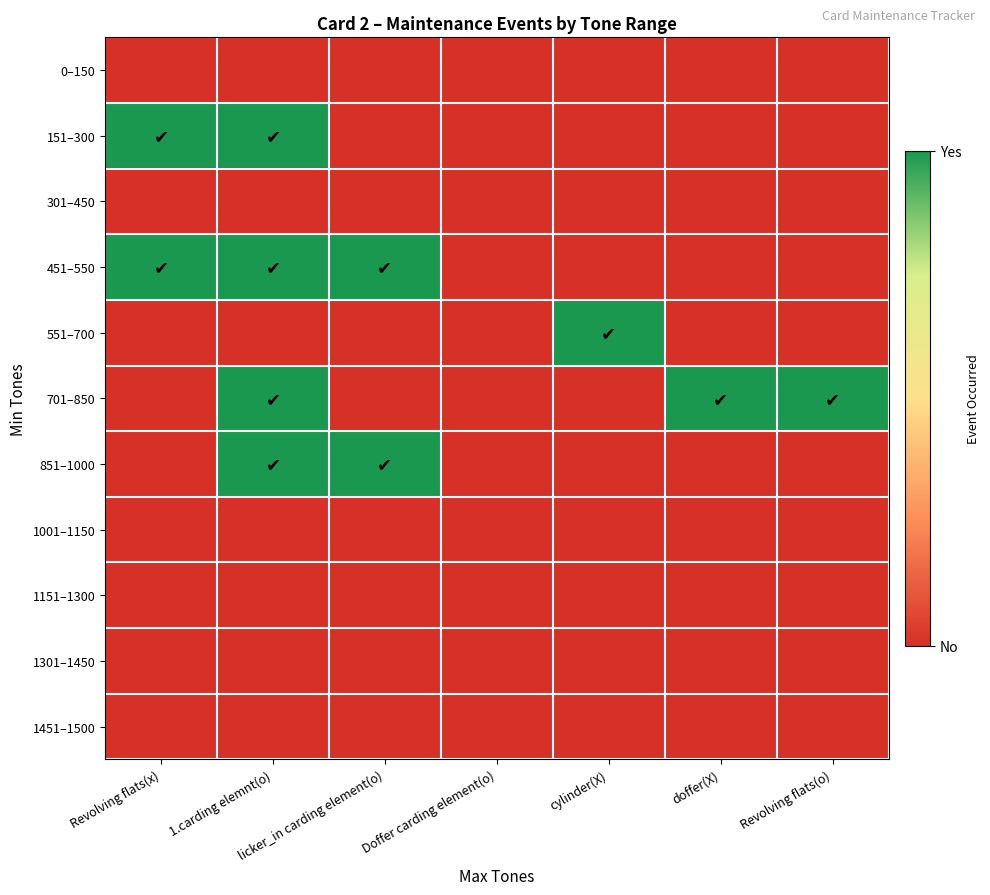

What is the total value across all series at Revolving flats(o)?

1